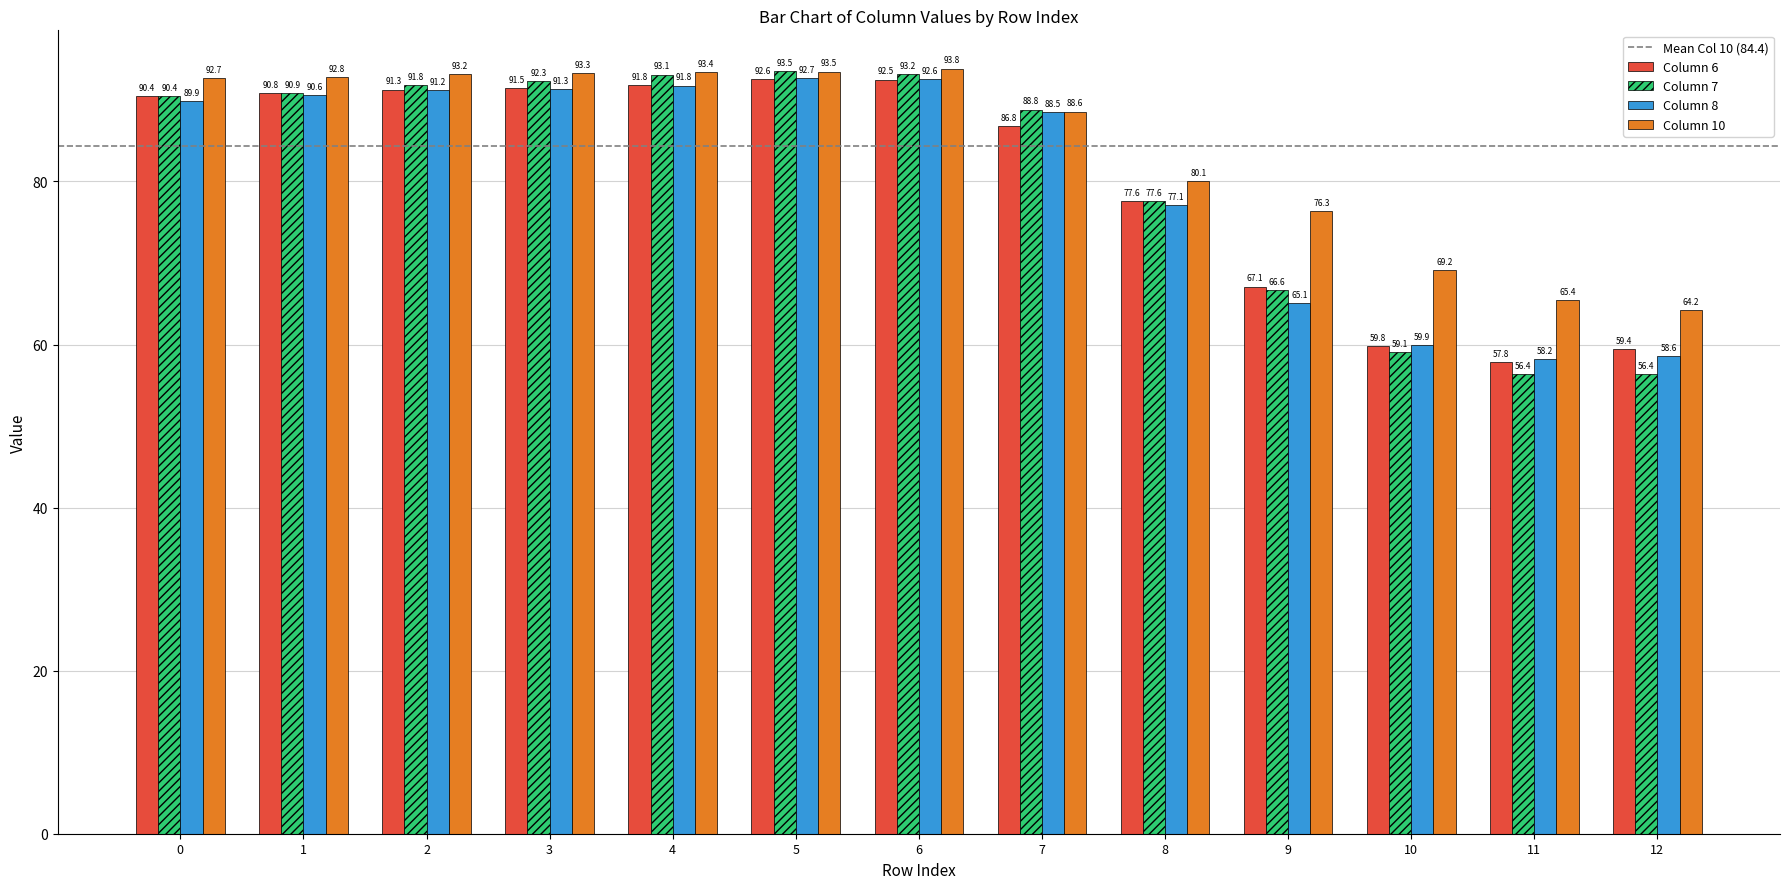

Reading left to right, extract all data points from this chart.

Column 6: 90.4	90.8	91.3	91.5	91.8	92.6	92.5	86.8	77.6	67.1	59.8	57.8	59.4
Column 7: 90.4	90.9	91.8	92.3	93.1	93.5	93.2	88.8	77.6	66.6	59.1	56.4	56.4
Column 8: 89.9	90.6	91.2	91.3	91.8	92.7	92.6	88.5	77.1	65.1	59.9	58.2	58.6
Column 10: 92.7	92.8	93.2	93.3	93.4	93.5	93.8	88.6	80.1	76.3	69.2	65.4	64.2